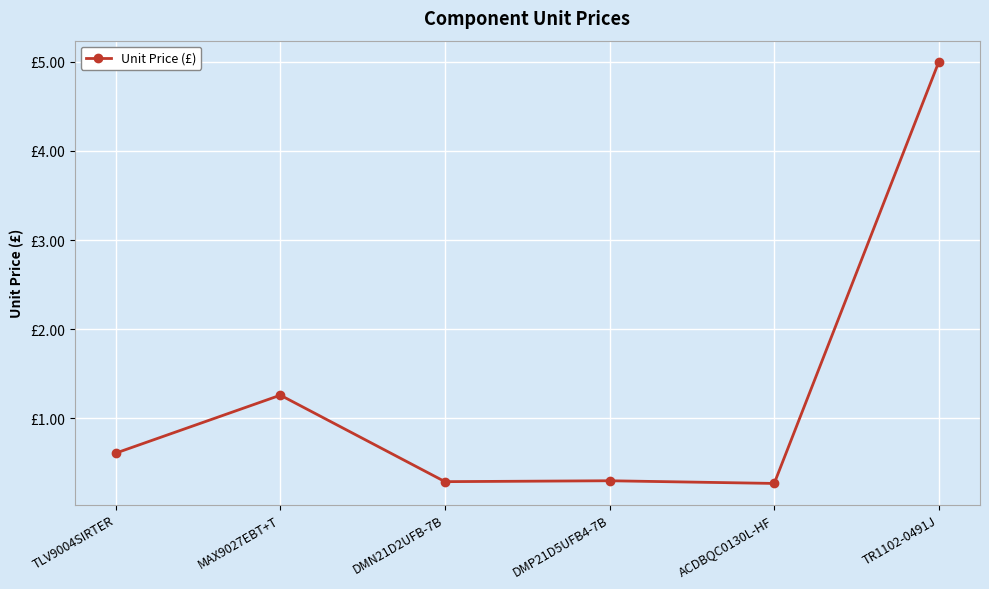

What value does the data have at DMP21D5UFB4-7B?

0.3